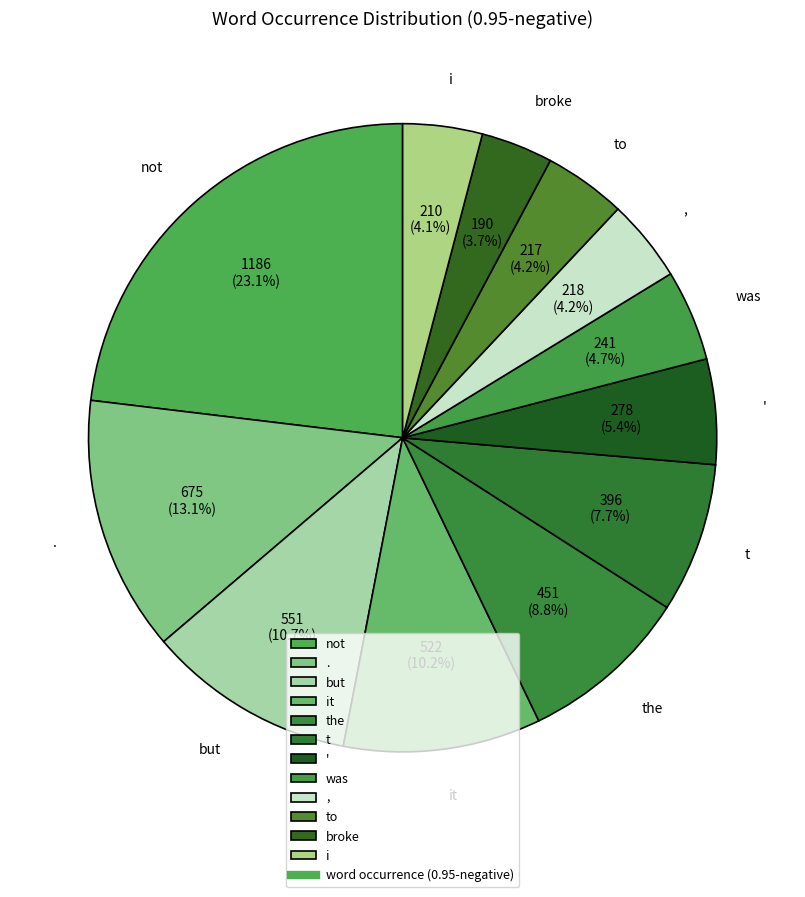

What is the total percentage of t and not?

30.8%